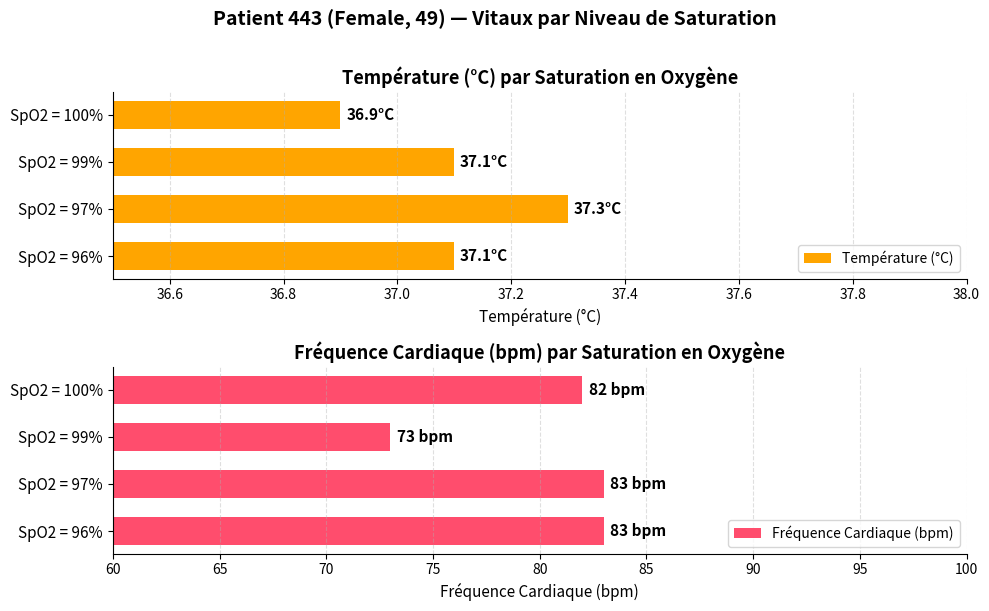

Which series has the largest total across all categories?

Fréquence Cardiaque (bpm)